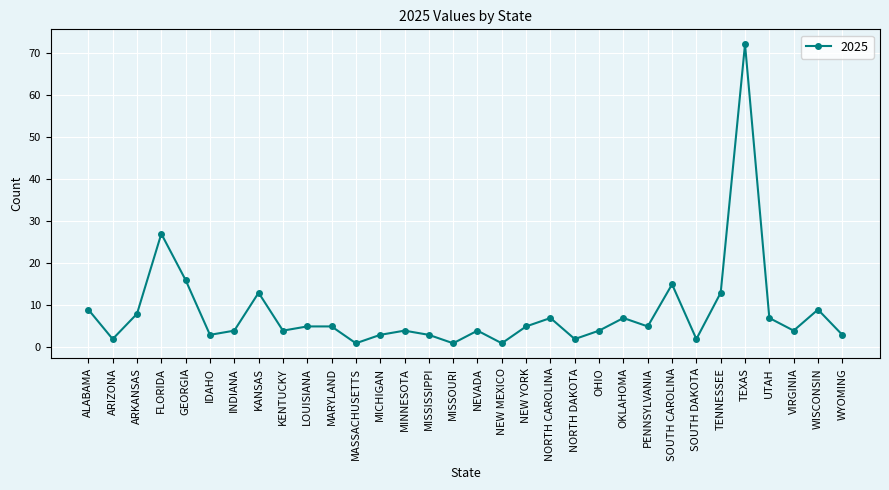

Reading left to right, transcribe all the data shown in this chart.

9	2	8	27	16	3	4	13	4	5	5	1	3	4	3	1	4	1	5	7	2	4	7	5	15	2	13	72	7	4	9	3